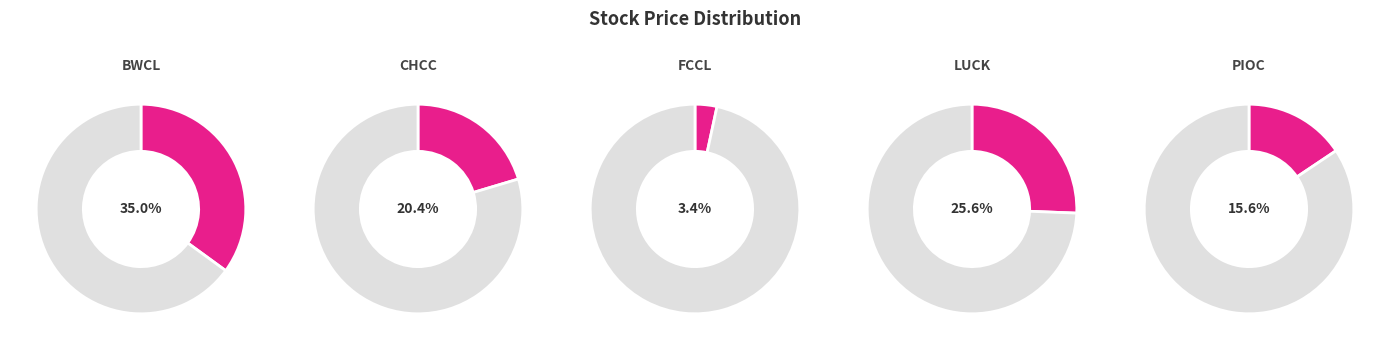

Is LUCK the majority of the pie?

No